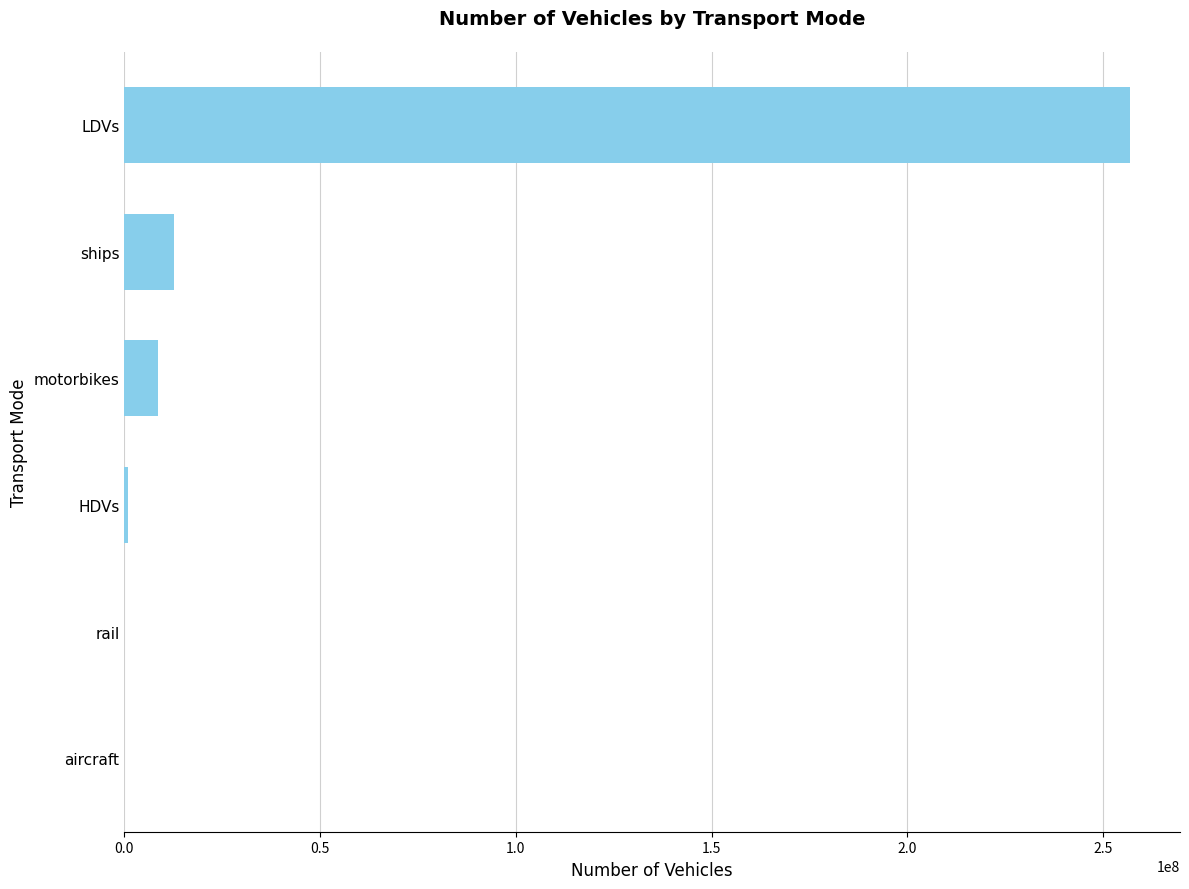

The value at motorbikes is 8596314.0. True or false?

True